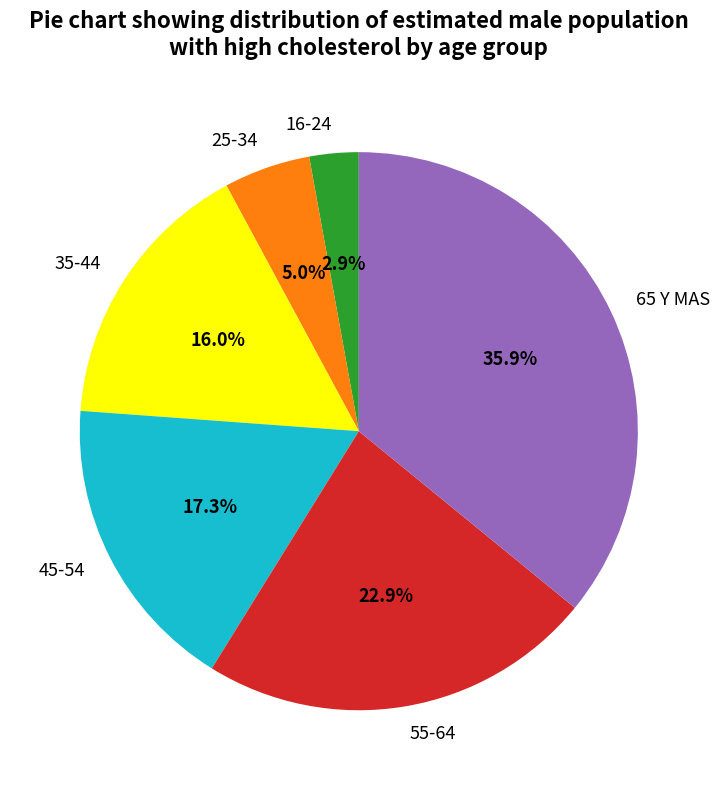

What is the total percentage of 25-34 and 16-24?

7.9%